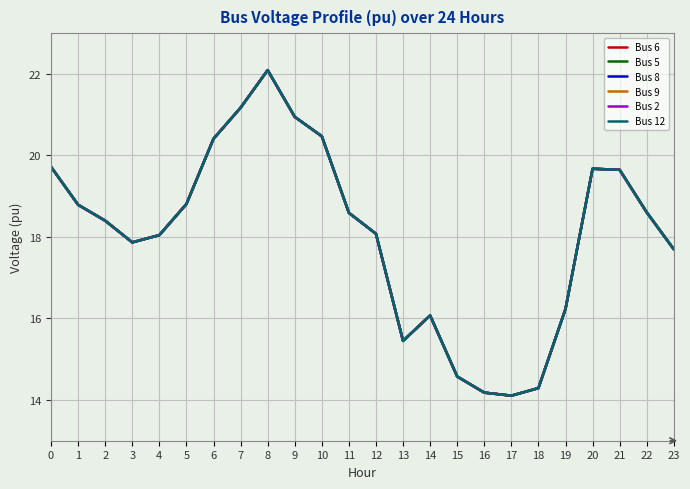

At which category does Bus 6 reach its first local valley?

3